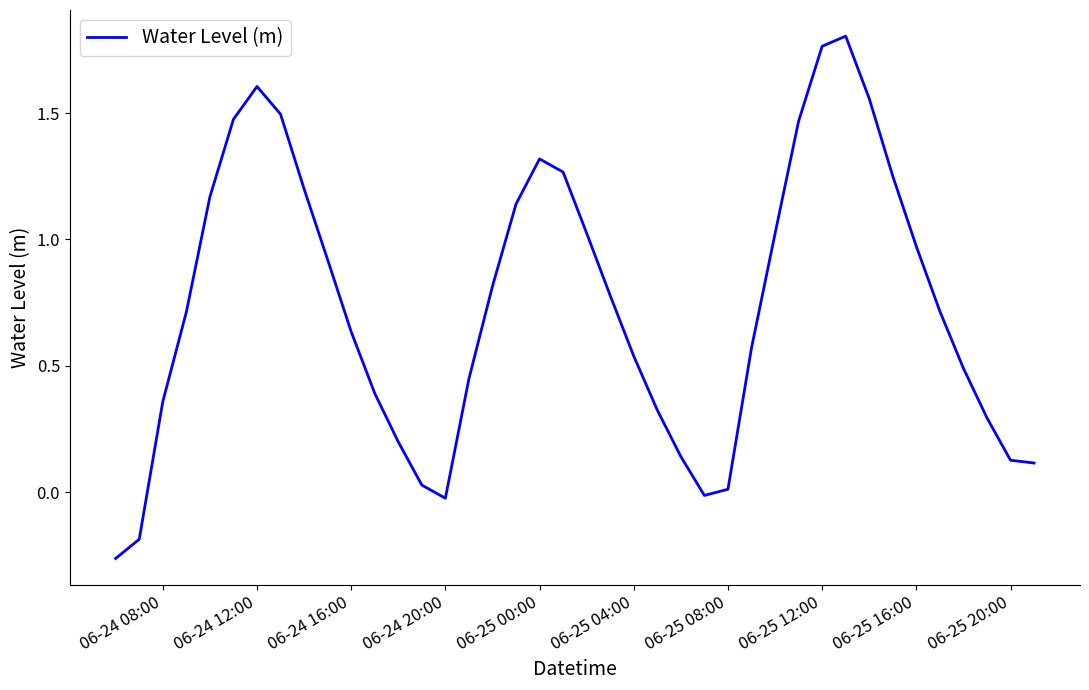

What is the difference between the maximum and minimum values?

2.1